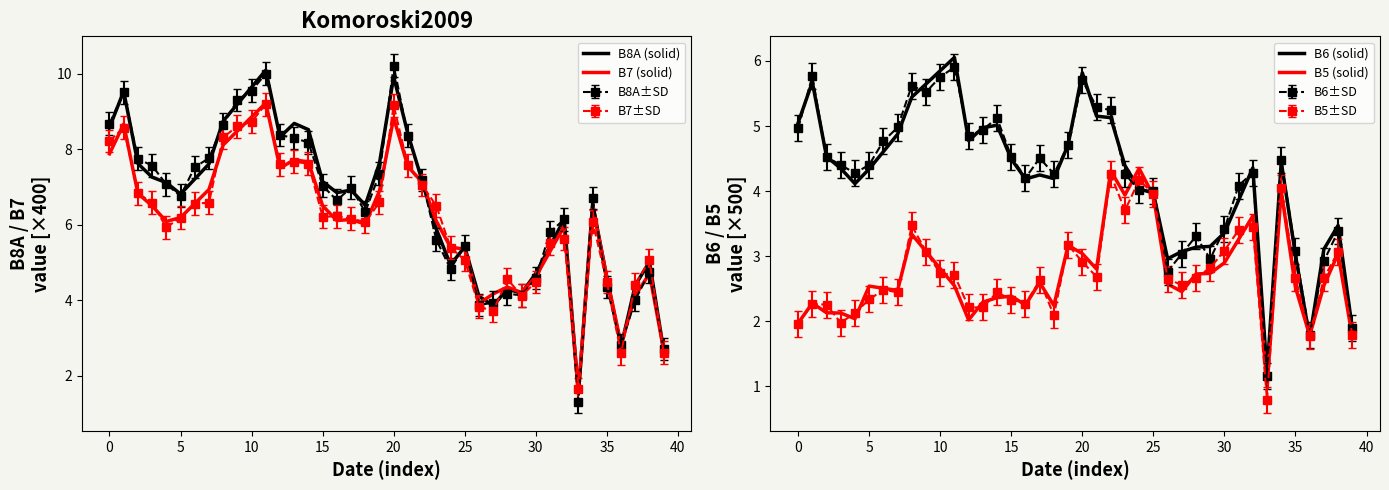

True or false: B7 (solid) and B6 (solid) intersect in this chart.

False